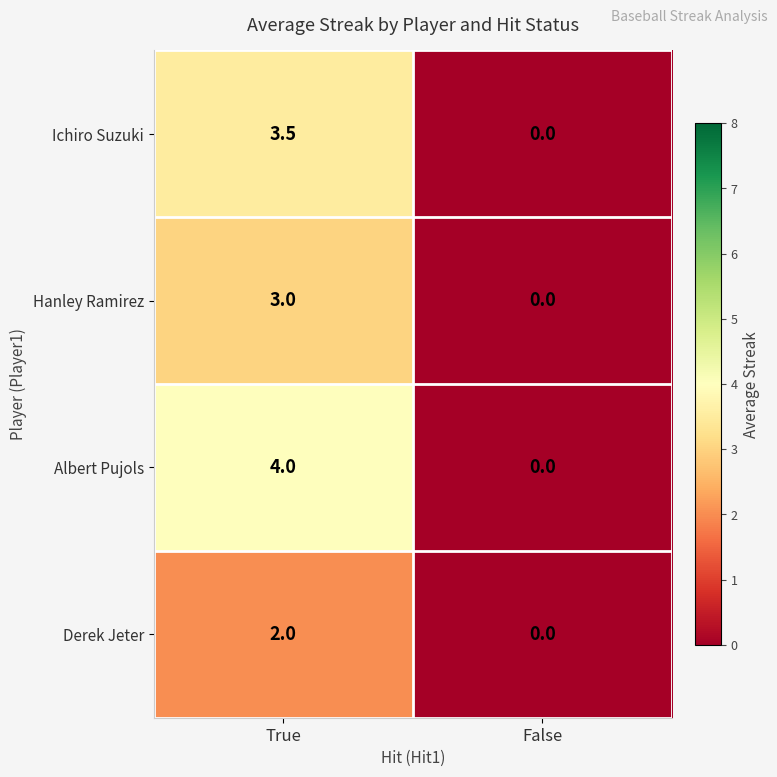

How many series are shown in this chart?

4